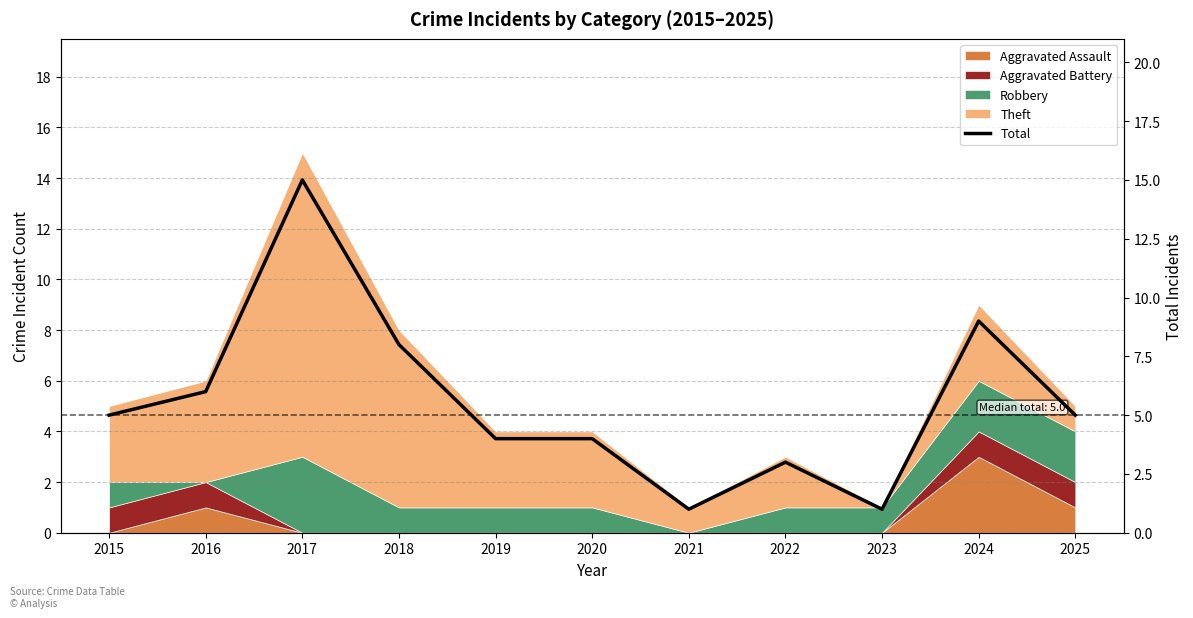

What is the difference between the maximum and second lowest values?

14